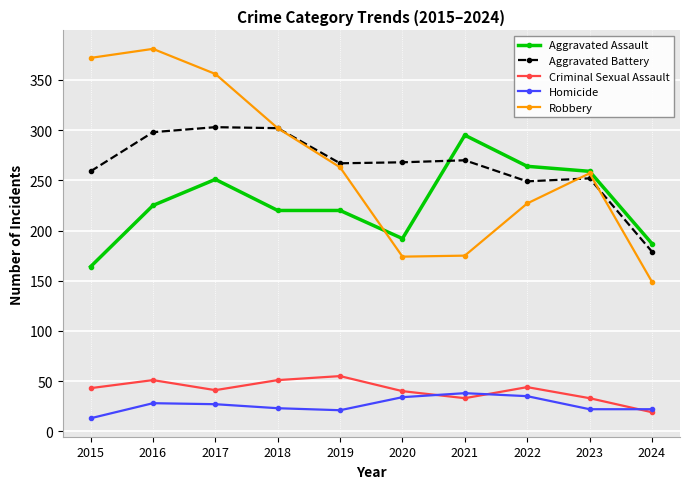

Rank the series at 2016 from highest to lowest value.

Robbery, Aggravated Battery, Aggravated Assault, Criminal Sexual Assault, Homicide